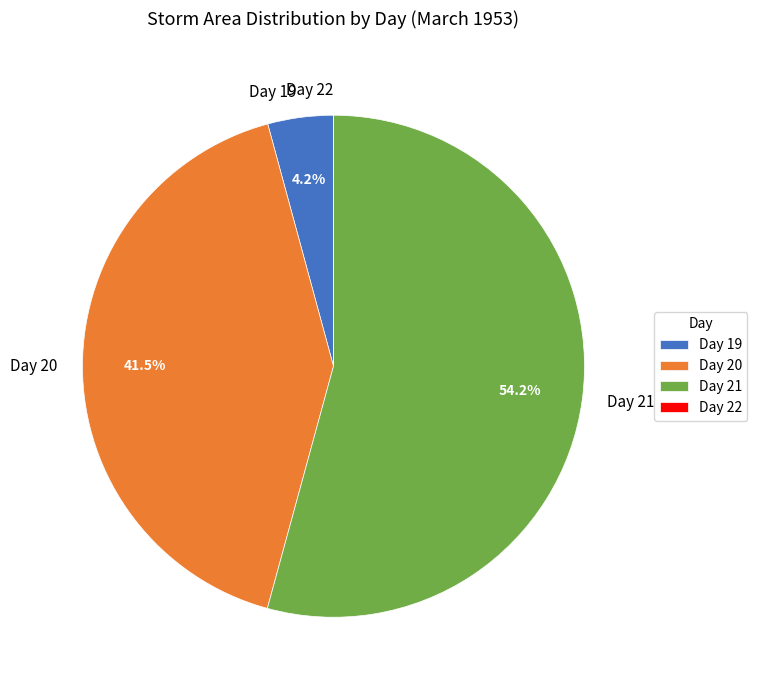

Which has a higher value, Day 19 or Day 20?

Day 20